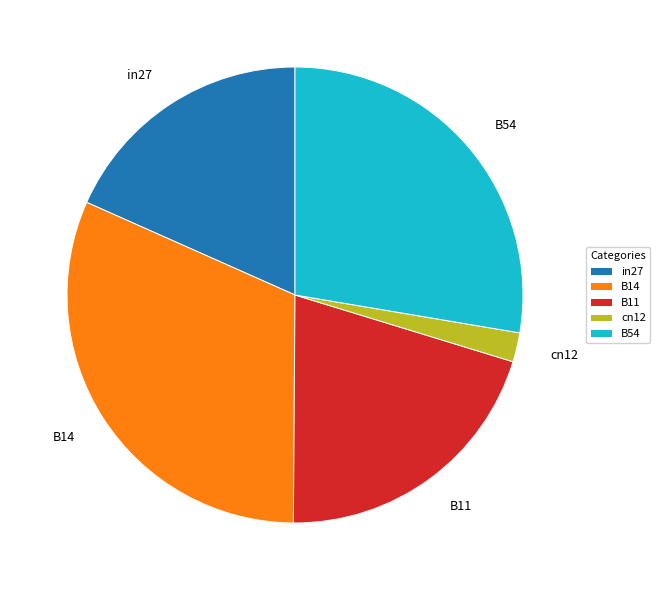

Count the number of slices in the pie.

5